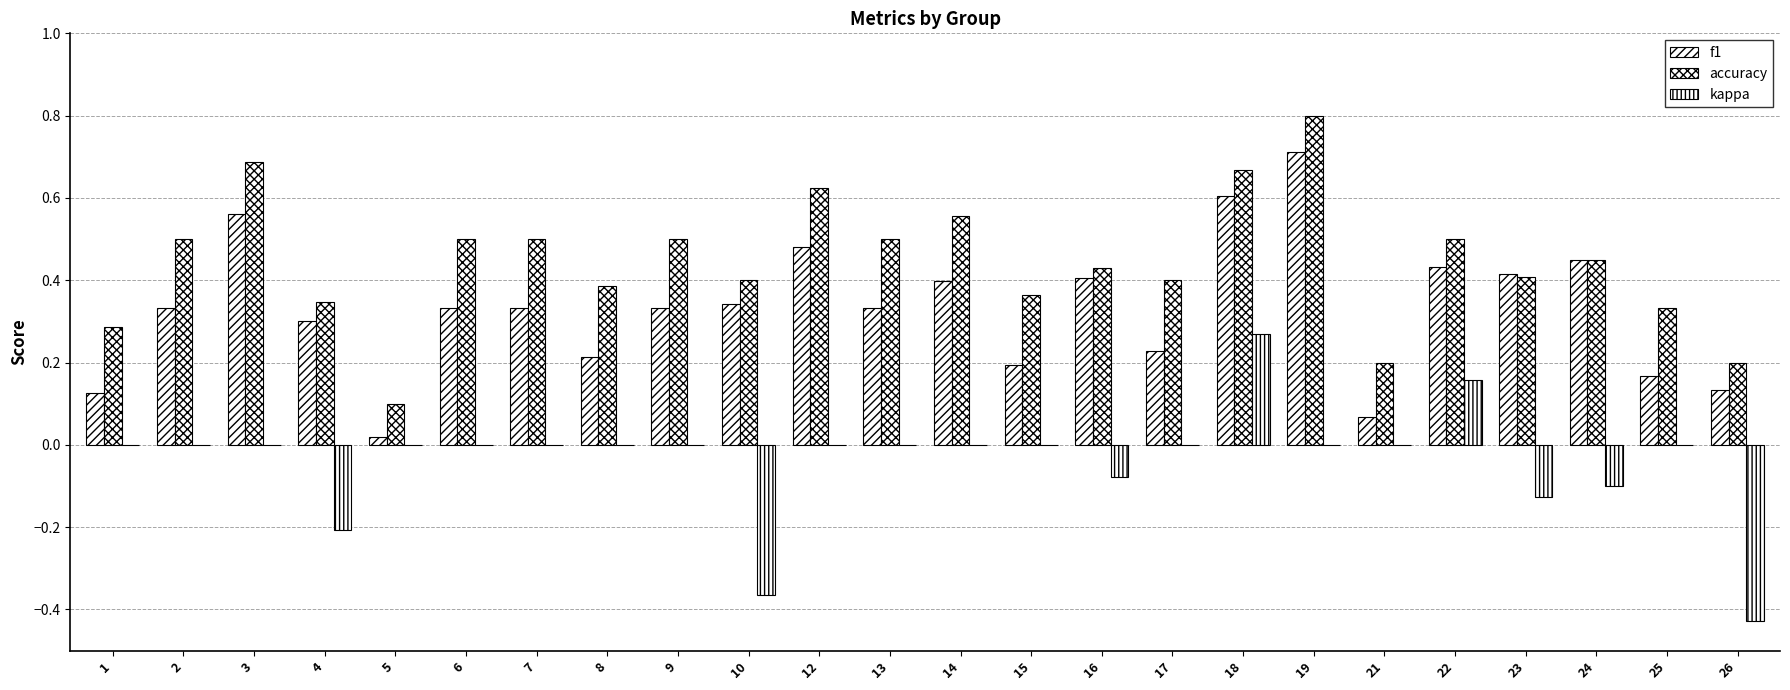

Rank the series at 7 from highest to lowest value.

accuracy, f1, kappa